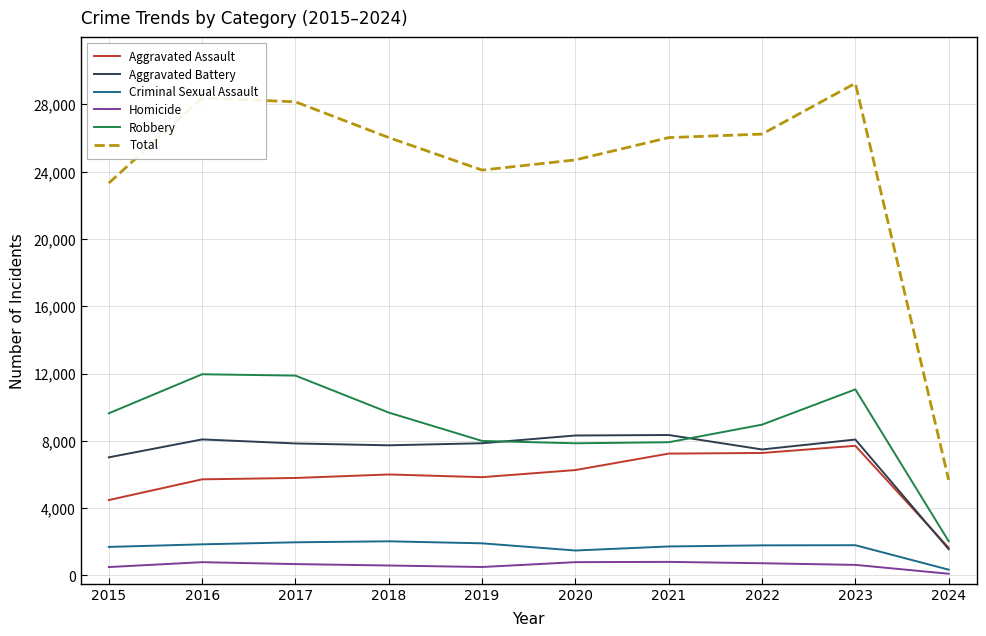

True or false: Homicide and Total intersect in this chart.

False